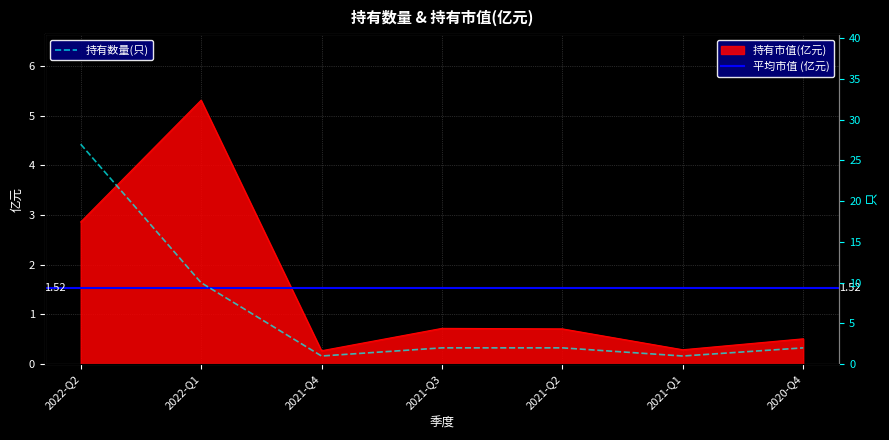

Which category has the highest value in the 持有市值(亿元) series?

2022-Q1